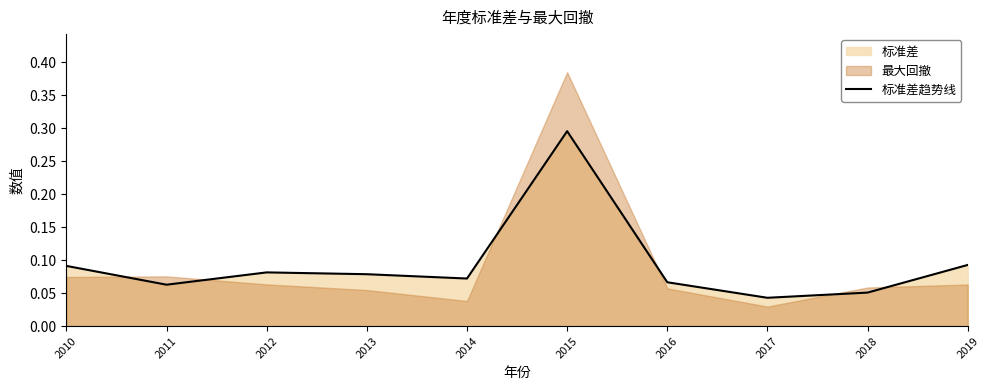

The value at 2012 is 0.1. True or false?

True